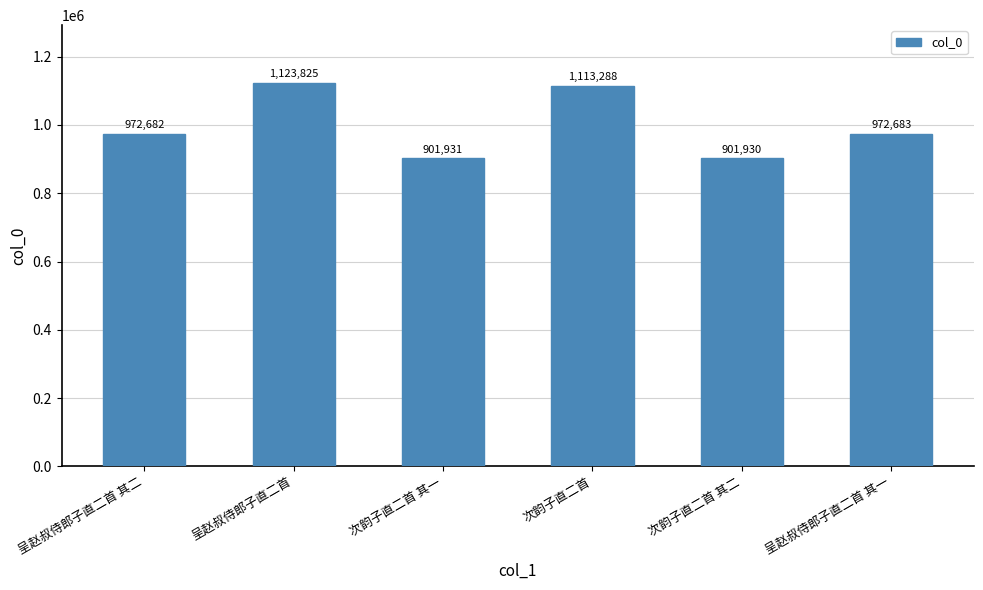

What is the label of the 1st bar from the right?

呈赵叔侍郎子直二首 其一